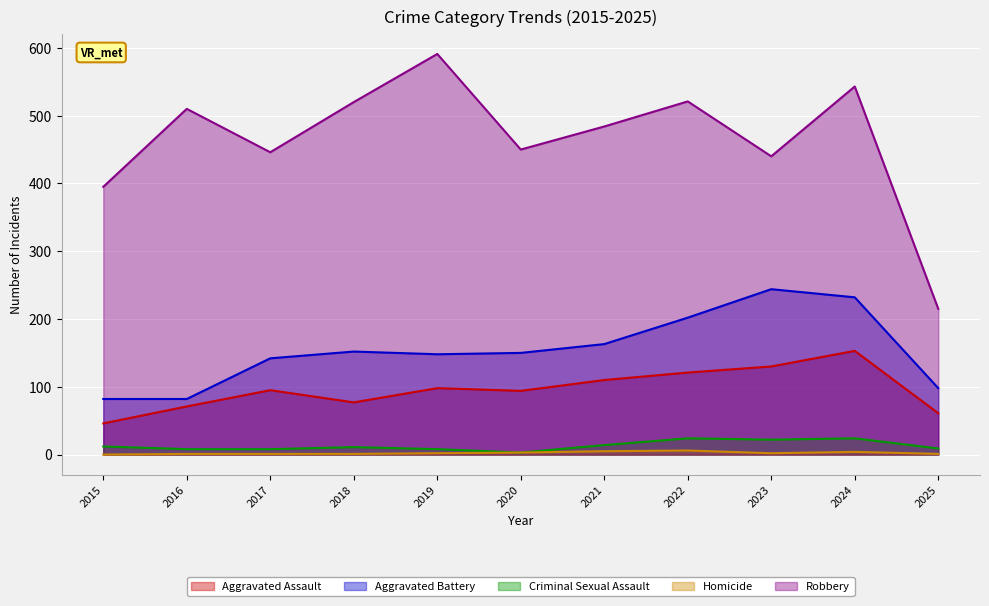

At which category does Aggravated Assault reach its first local valley?

2018